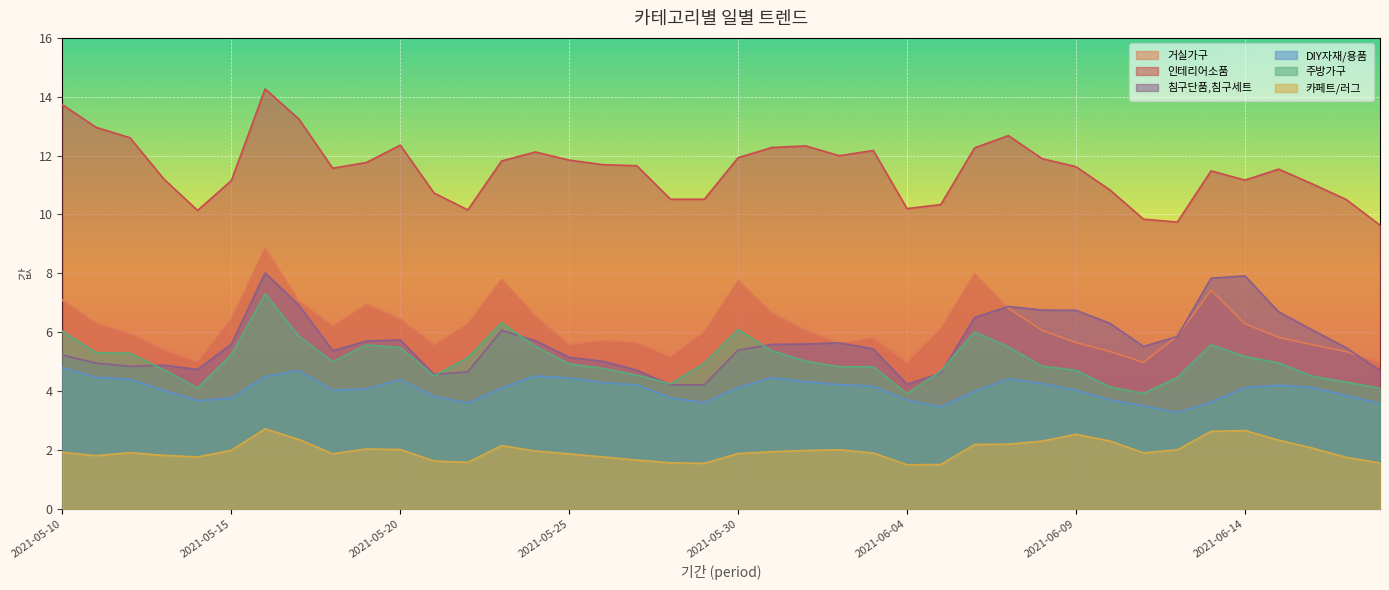

How many interior local valleys does the 인테리어소품 series have?

8